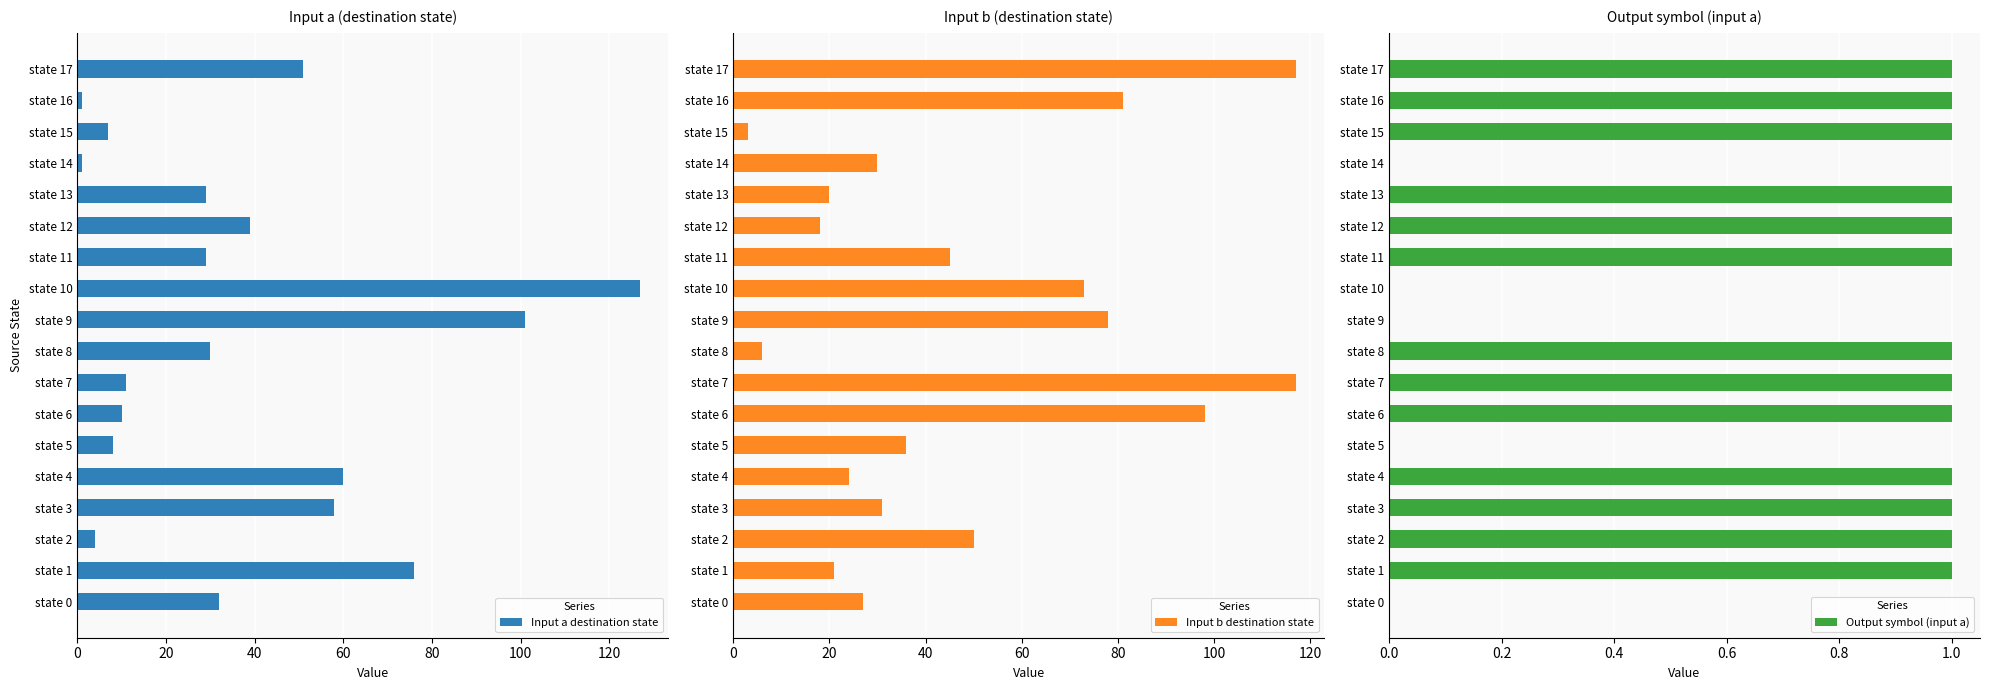

Which series has the largest total across all categories?

Input b destination state